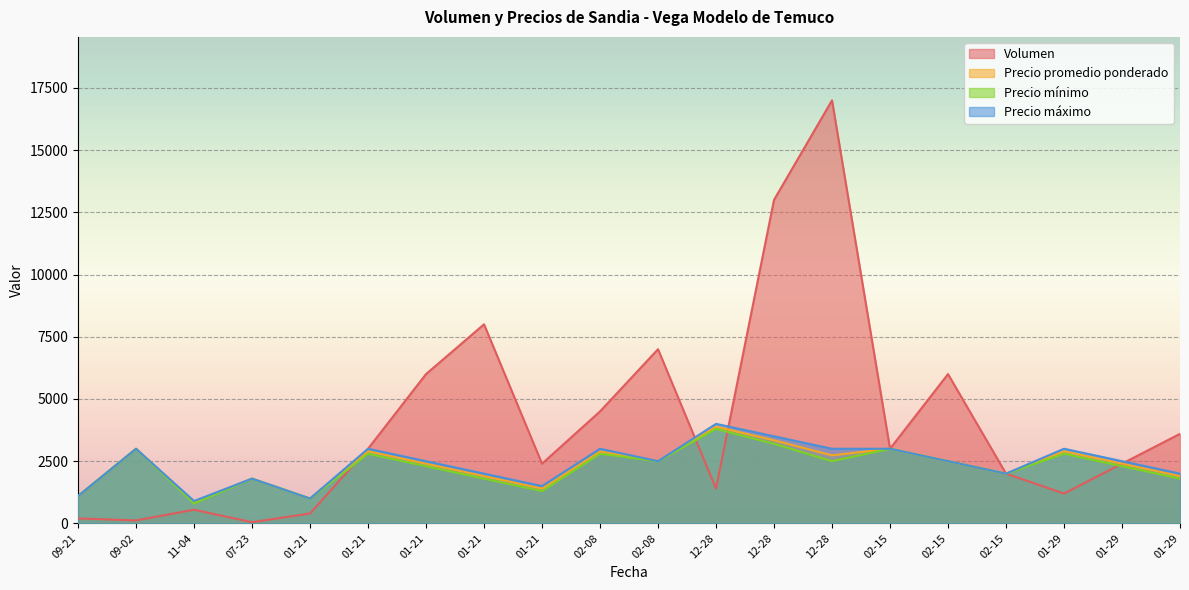

What is the sum of the Precio promedio ponderado values at 02-08 and 01-21?

3889